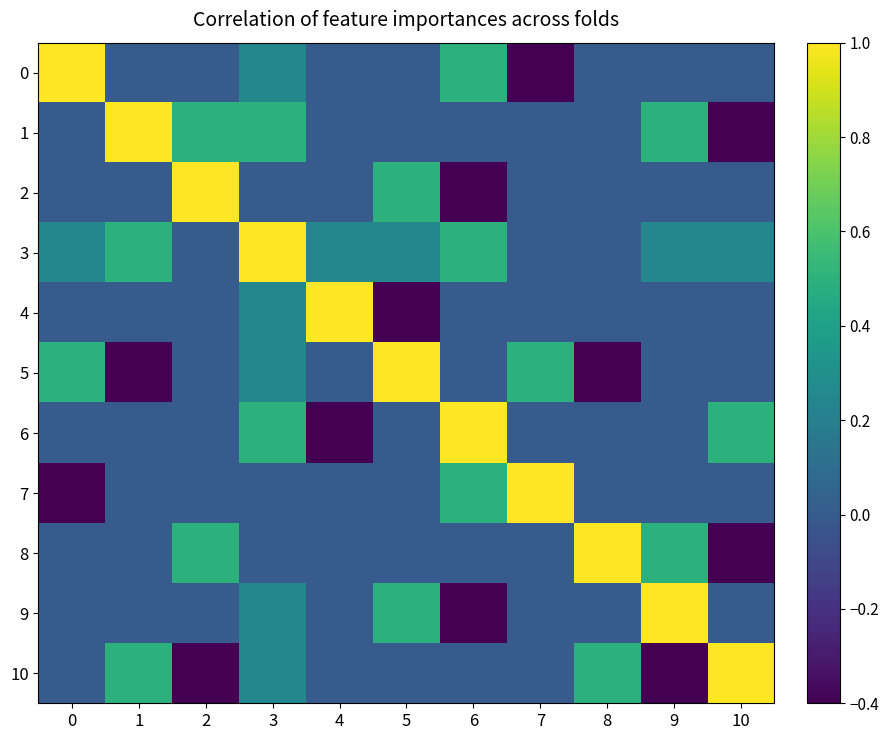

Between 10 and 1, which is larger?

10